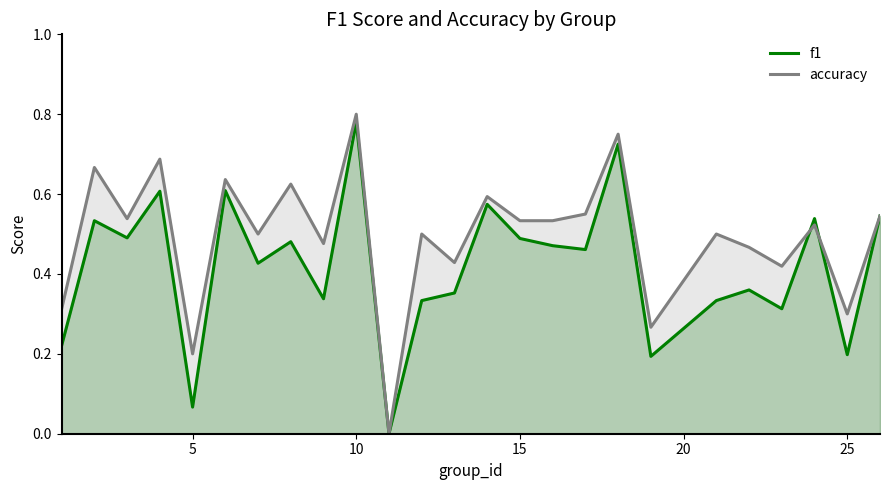

Reading left to right, list all the values displayed in this chart.

f1: 0.2	0.5	0.5	0.6	0.1	0.6	0.4	0.5	0.3	0.8	0.0	0.3	0.4	0.6	0.5	0.5	0.5	0.7	0.2	0.3	0.4	0.3	0.5	0.2	0.5
accuracy: 0.3	0.7	0.5	0.7	0.2	0.6	0.5	0.6	0.5	0.8	0.0	0.5	0.4	0.6	0.5	0.5	0.6	0.8	0.3	0.5	0.5	0.4	0.5	0.3	0.5